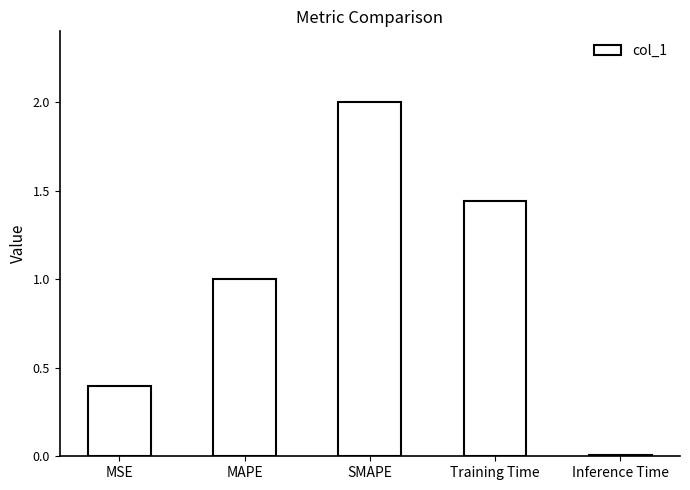

What position from the left is Inference Time?

5